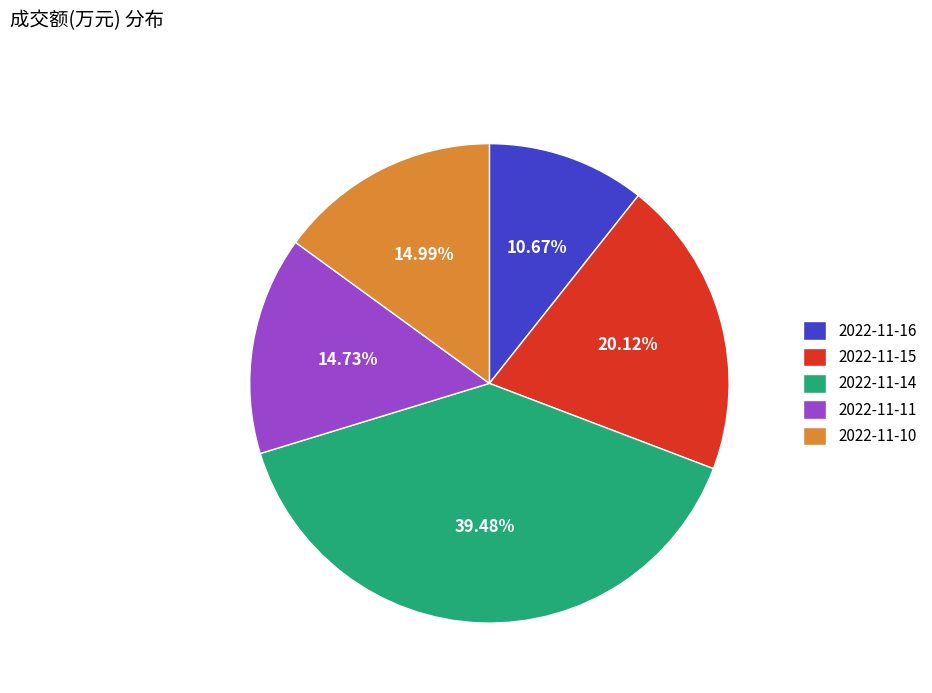

To the nearest percent, what is the average slice percentage?

20%